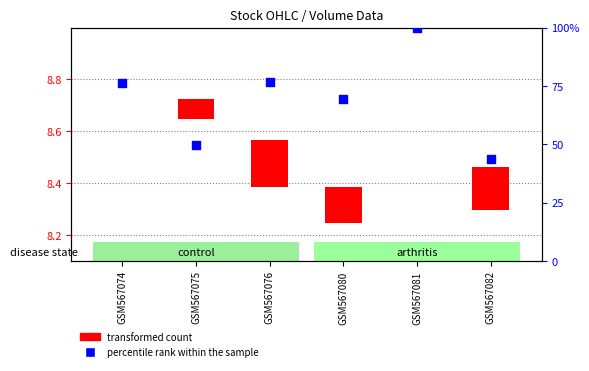

Is the value of transformed count at GSM567082 greater than the value of percentile rank within the sample at GSM567082?

No